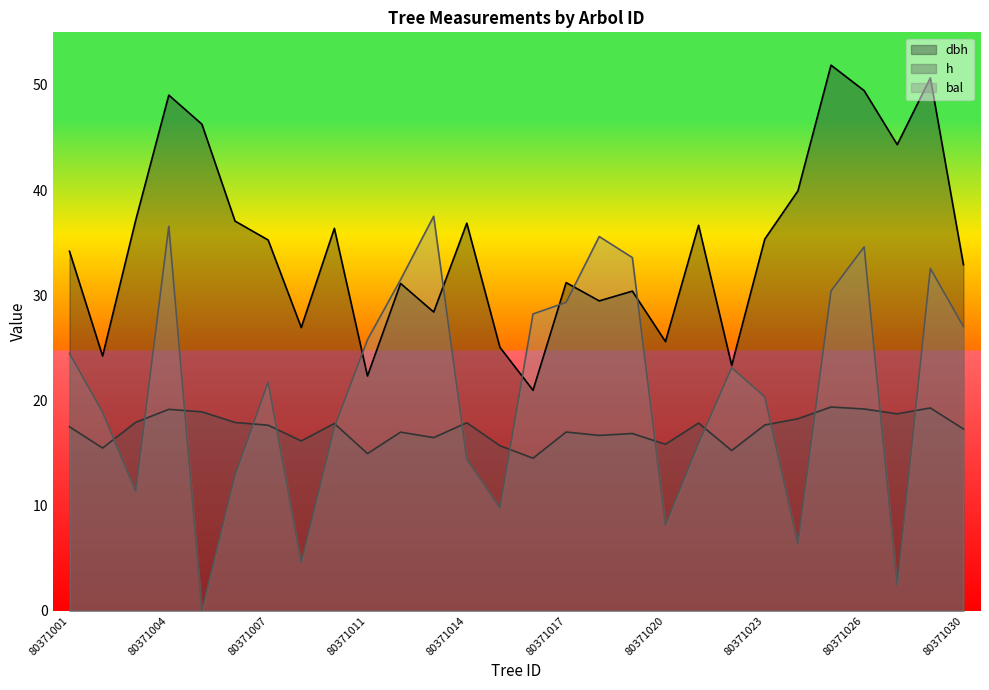

What is the difference between the maximum and second lowest values in the dbh series?

29.6